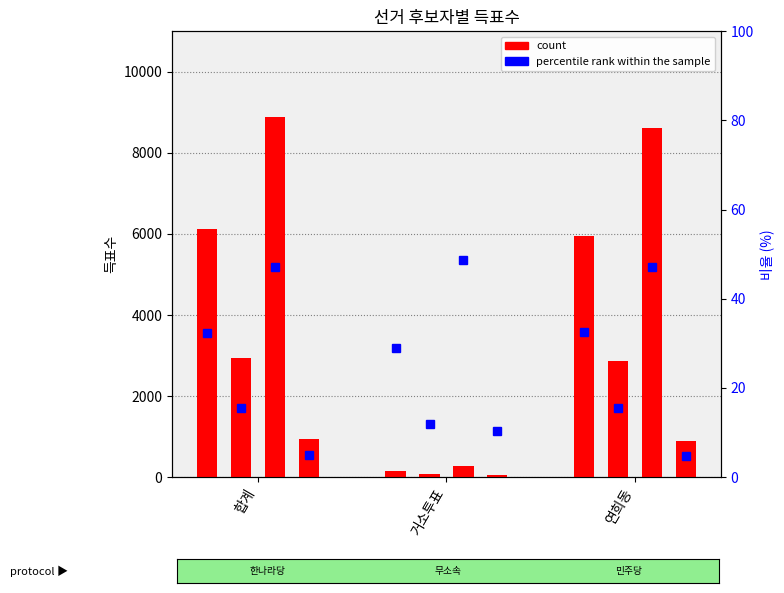

The 한나라당김재관 % series shows 29.1 at 거소투표. True or false?

True